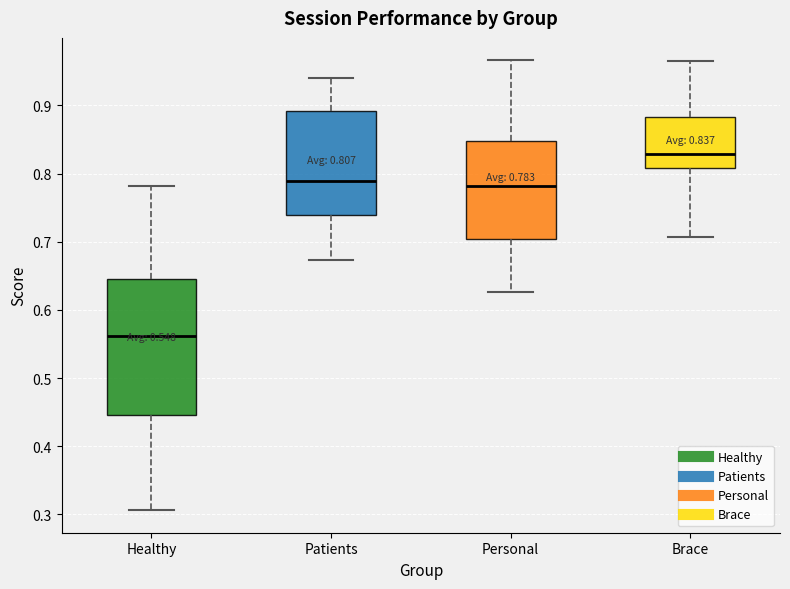

Which box has the highest median line?

Brace